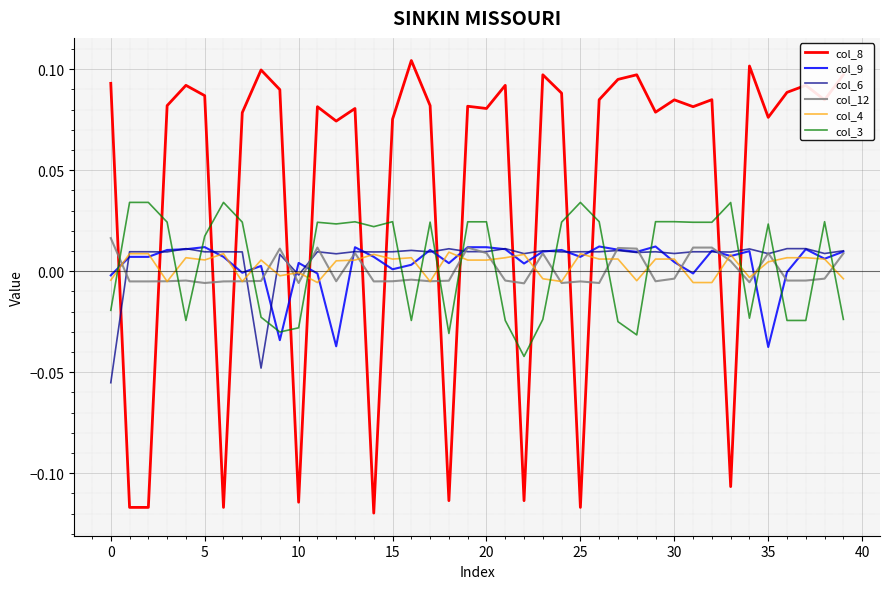

Which series has the largest total across all categories?

col_8